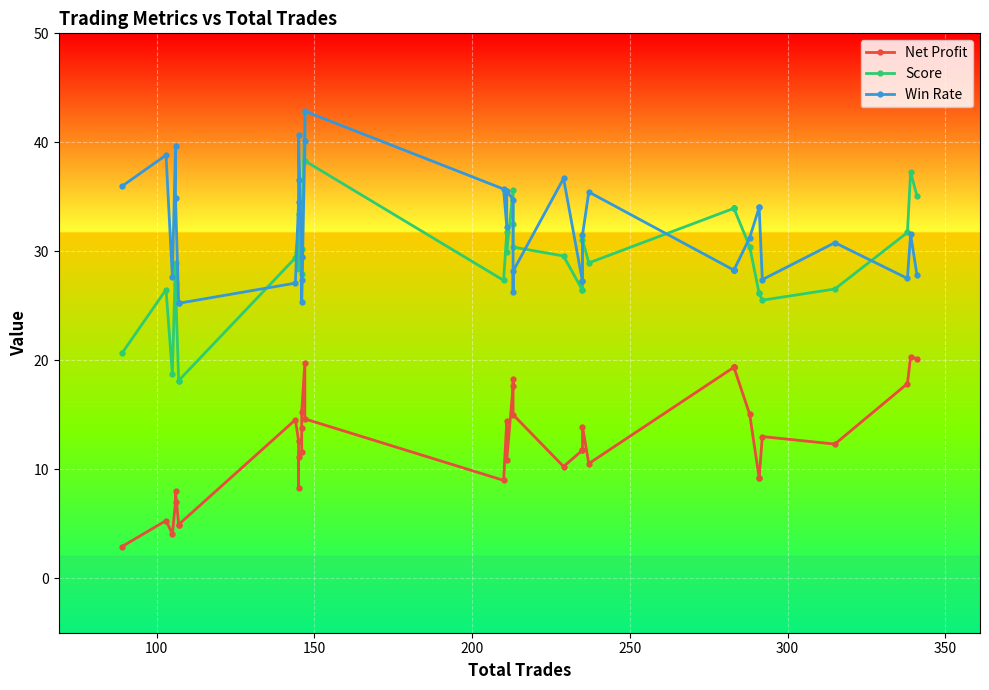

Is it true that Win Rate equals 66.1 at 14?

False